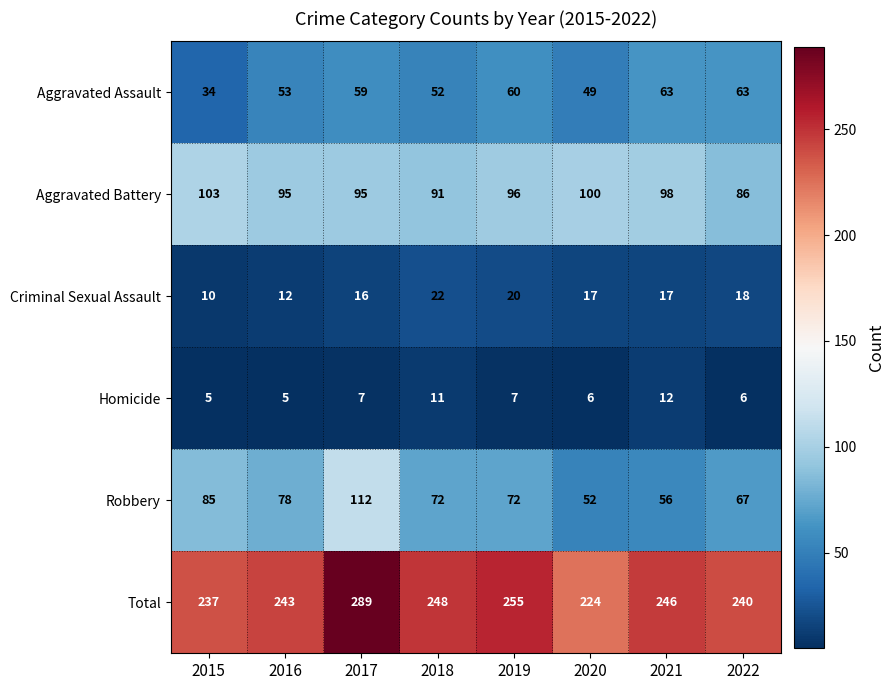

What is the smallest value displayed?

5